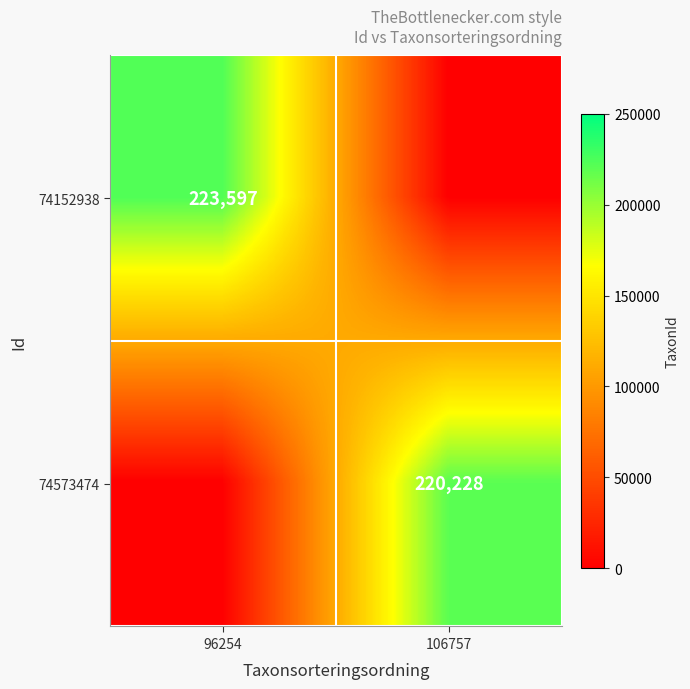

Between 106757 and 96254, which is larger?

96254